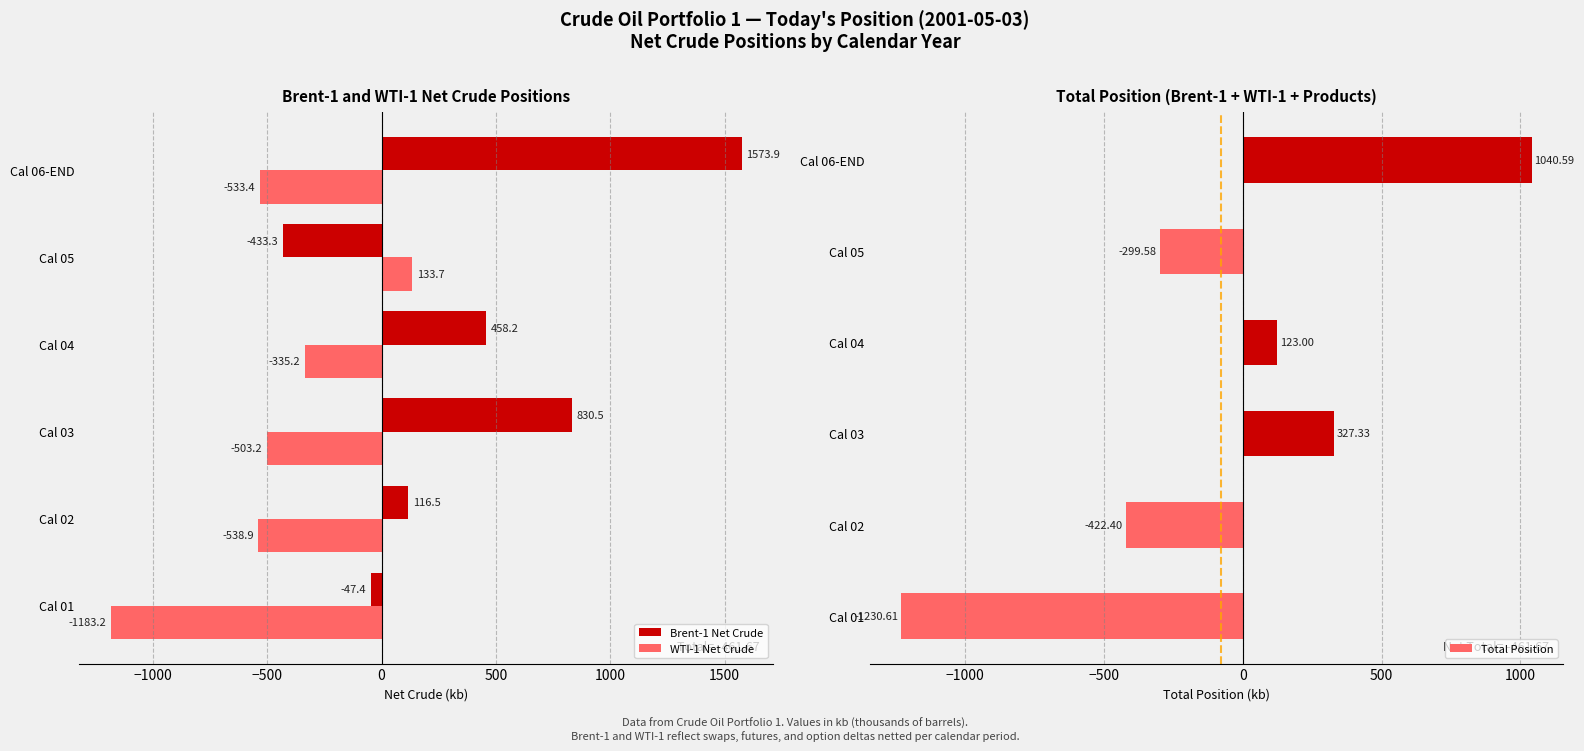

What is the lowest value of the Brent-1 Net Crude series?

-433.3